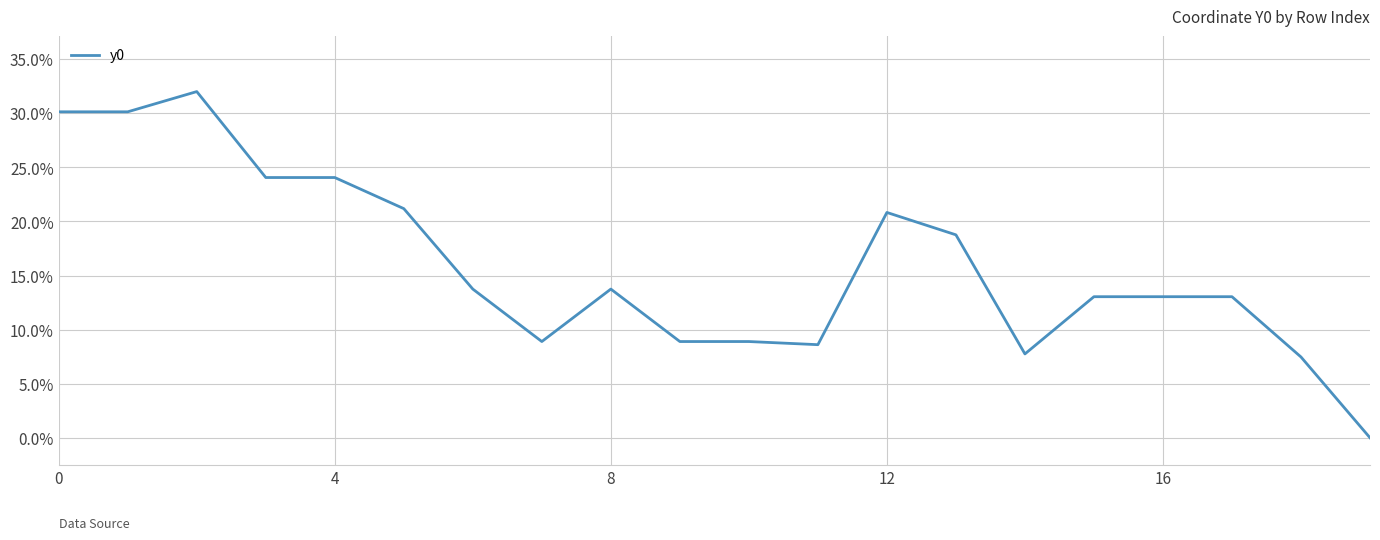

Reading left to right, list all the values displayed in this chart.

30.1	30.1	32.0	24.1	24.1	21.2	13.7	8.9	13.7	8.9	8.9	8.6	20.8	18.8	7.8	13.0	13.0	13.0	7.5	0.0